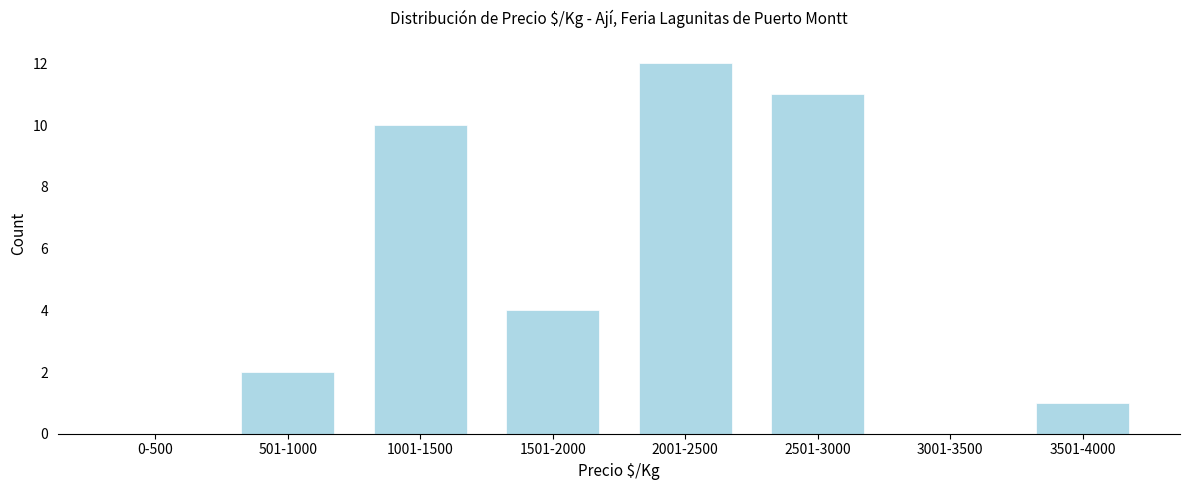

Reading right to left, what are all the values shown in this chart?

3501-4000=1	3001-3500=0	2501-3000=11	2001-2500=12	1501-2000=4	1001-1500=10	501-1000=2	0-500=0